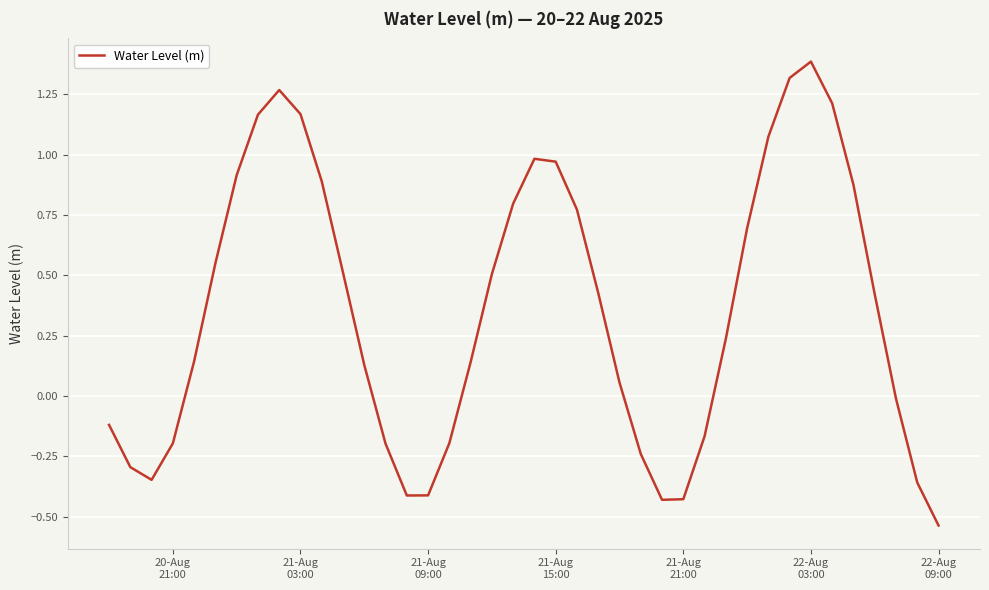

What is the maximum value shown in the chart?

1.4